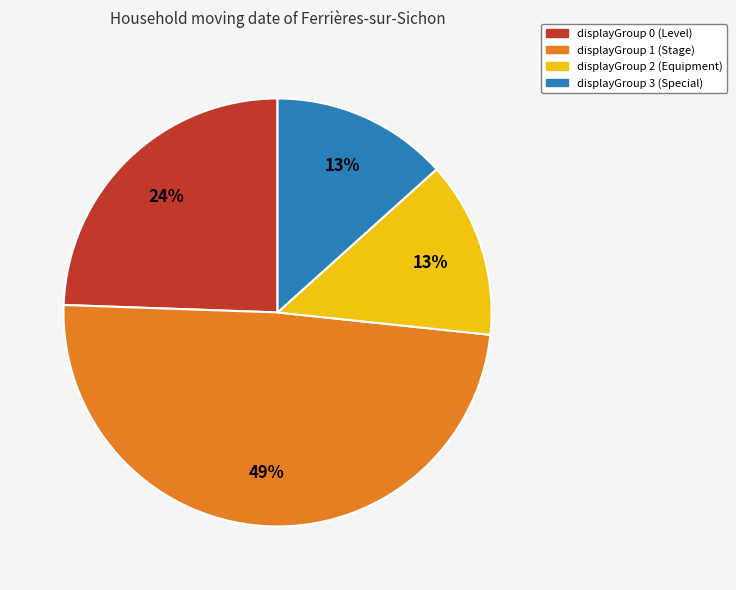

Is there any slice that represents more than half of the pie?

No